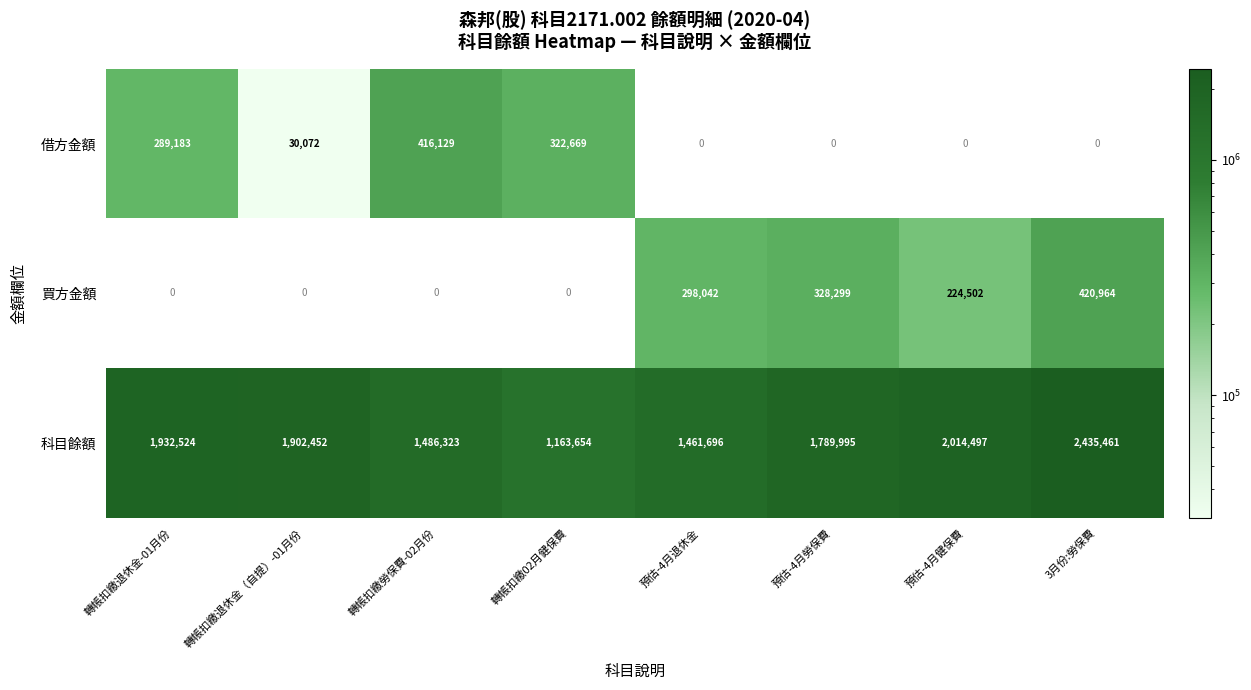

True or false: 借方金額 has a value of 416129 at 轉帳扣繳勞保費-02月份.

True